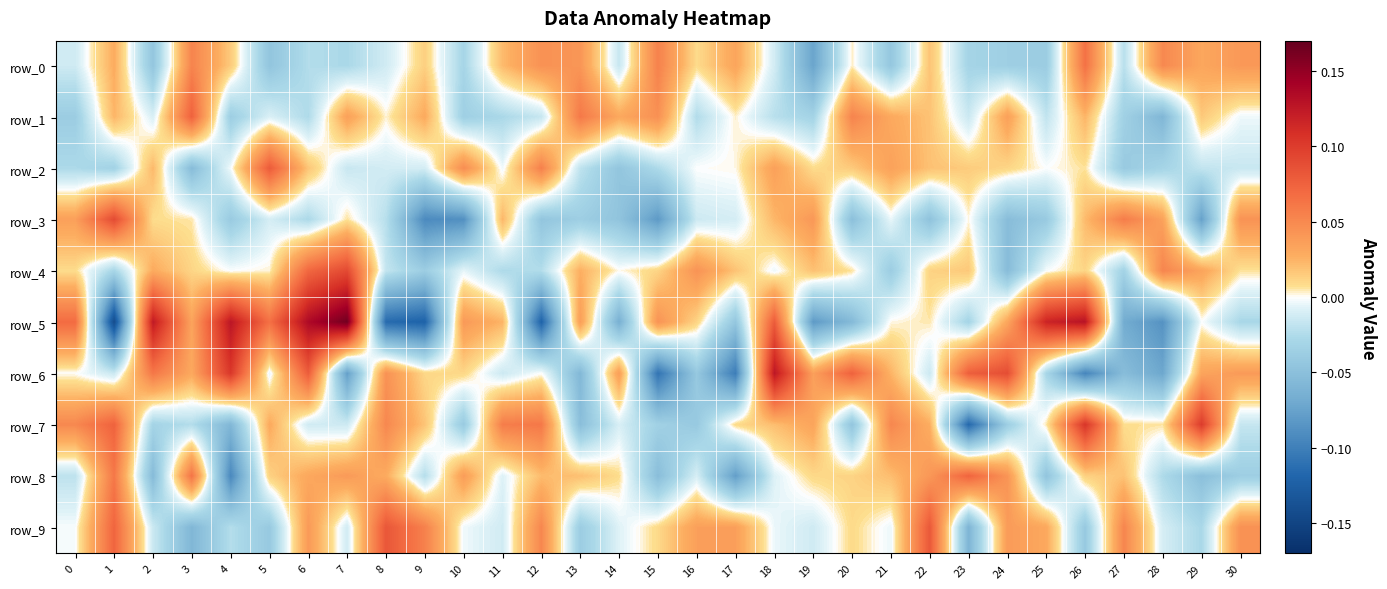

What is the difference between the second highest and minimum values in the row_7 series?

0.2